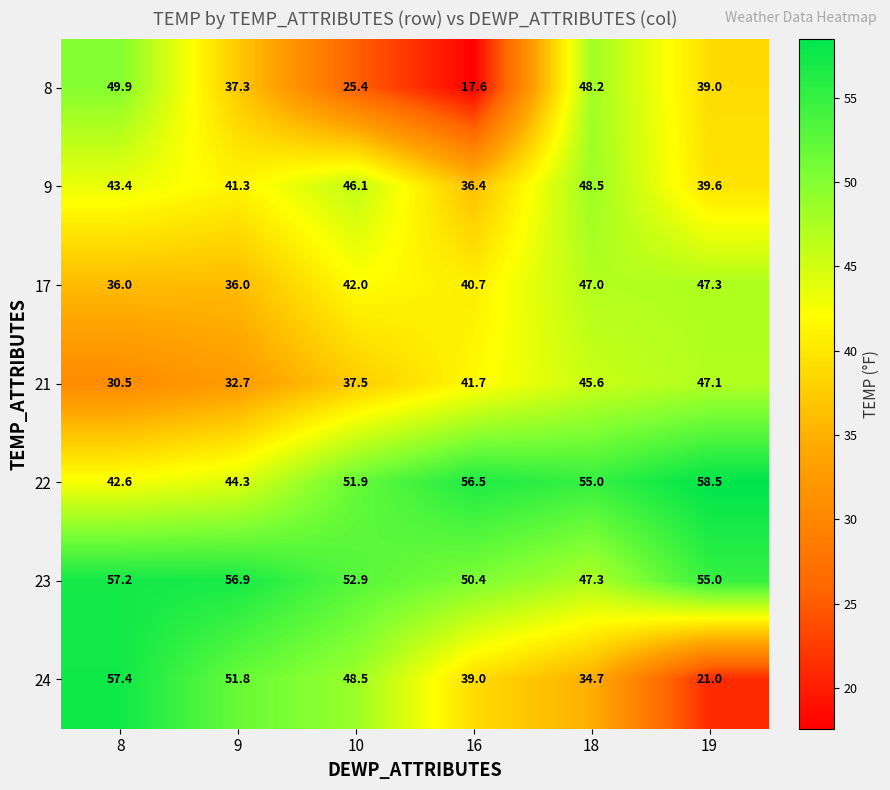

The value of 21 at 8 is 30.5. True or false?

True